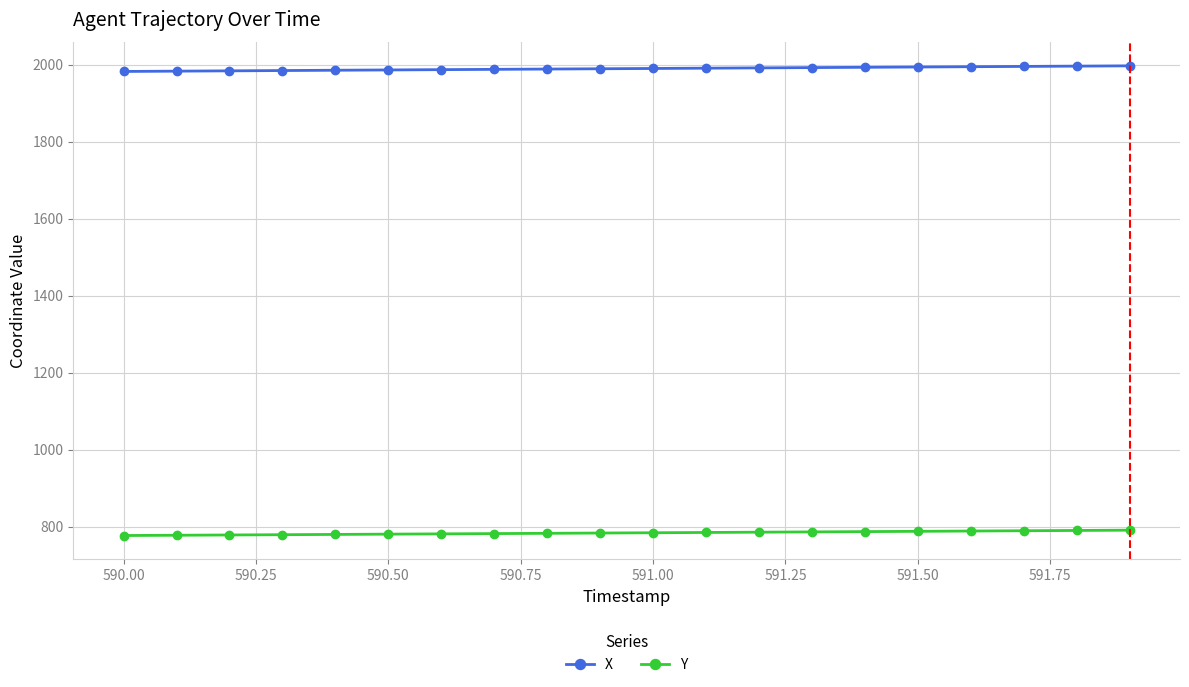

Which series has the largest range (max minus min)?

X